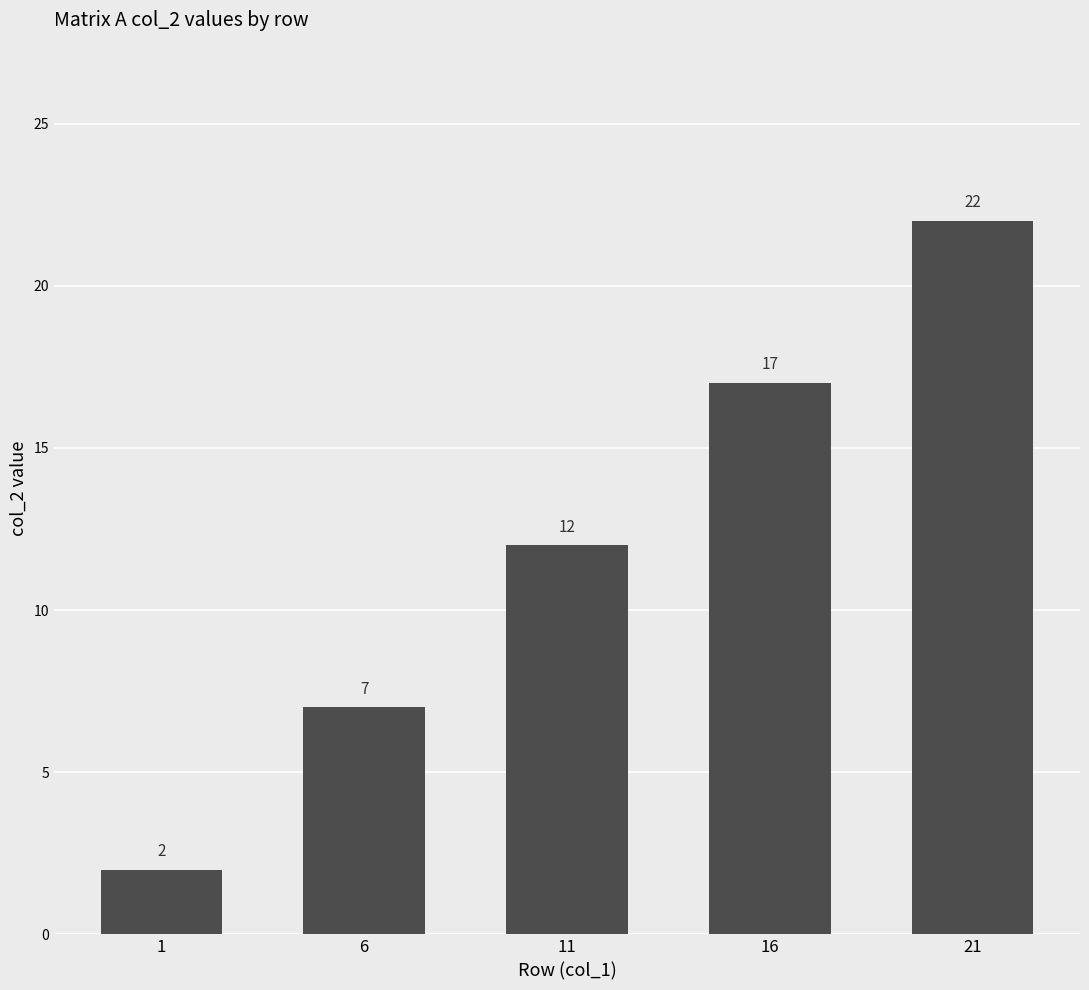

What is the smallest value displayed?

2